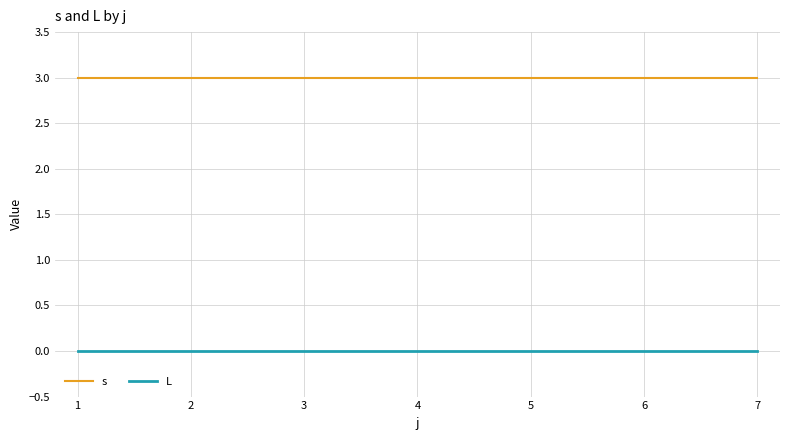

Which series has the largest total across all categories?

s